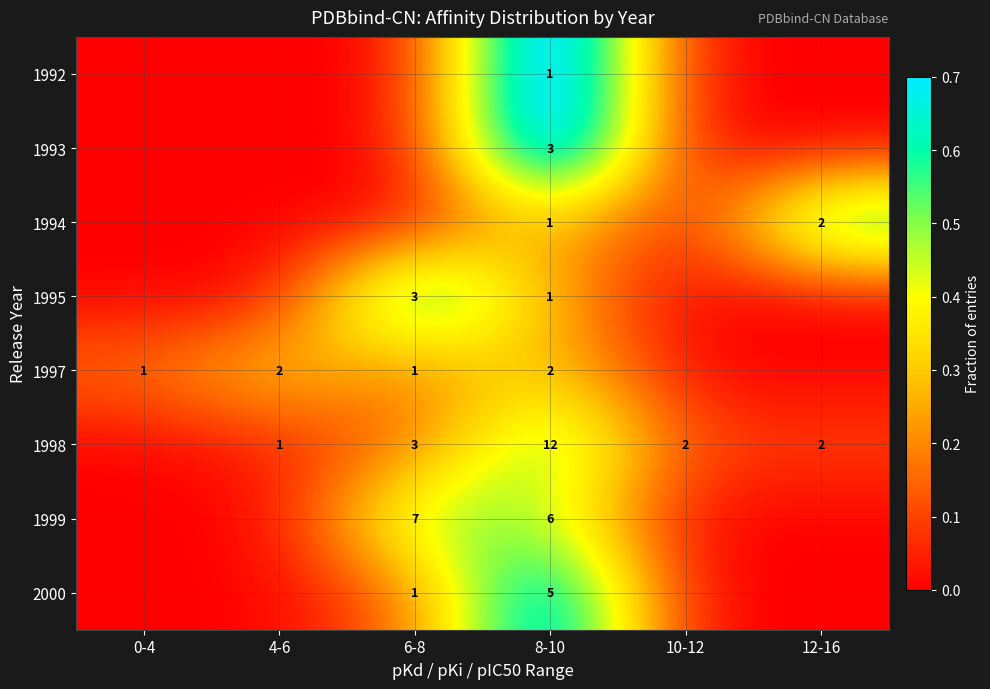

What is the total value across all series at 8-10?

31